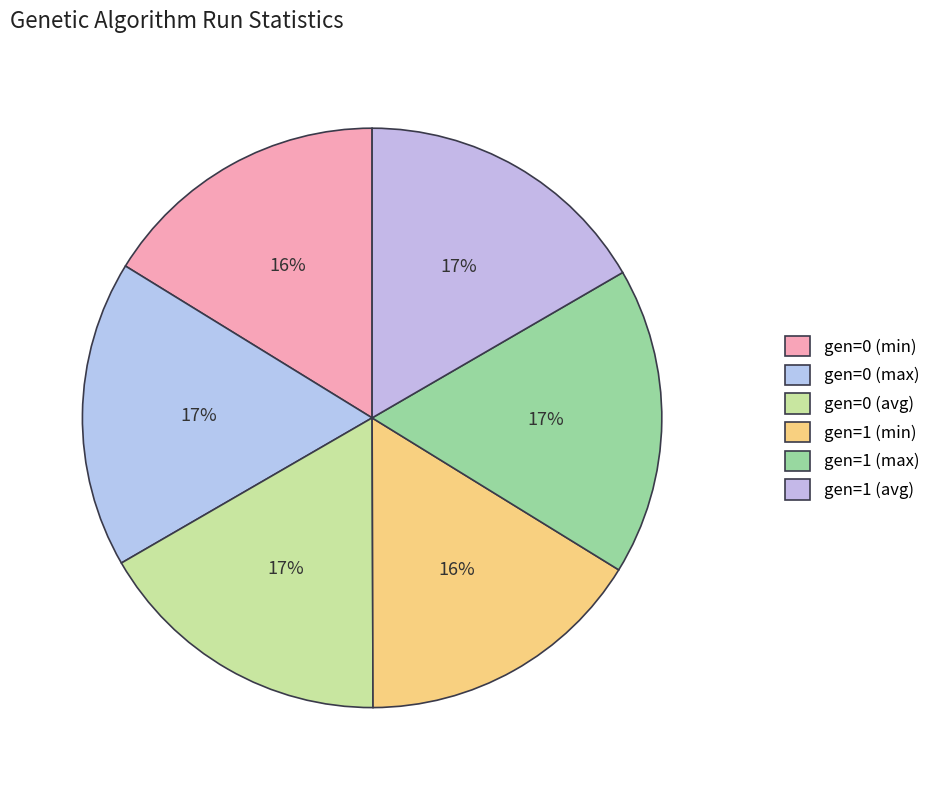

Is gen=1 (avg) the majority of the pie?

No